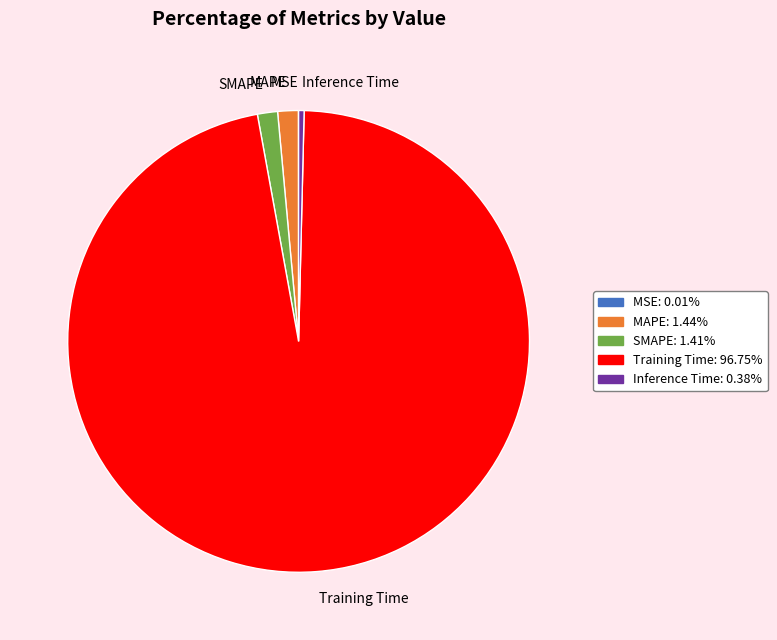

What is the largest slice in the pie chart?

Training Time